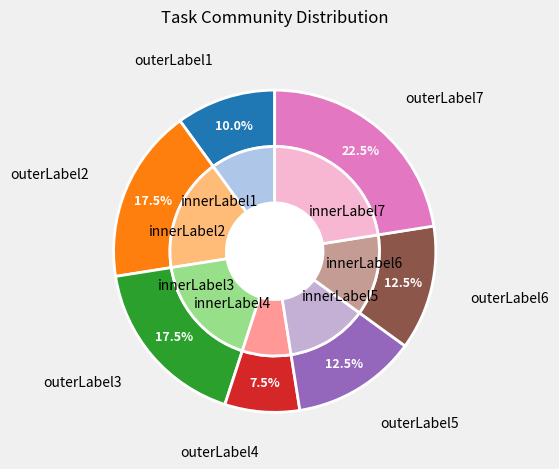

Is there any slice that represents more than half of the pie?

No